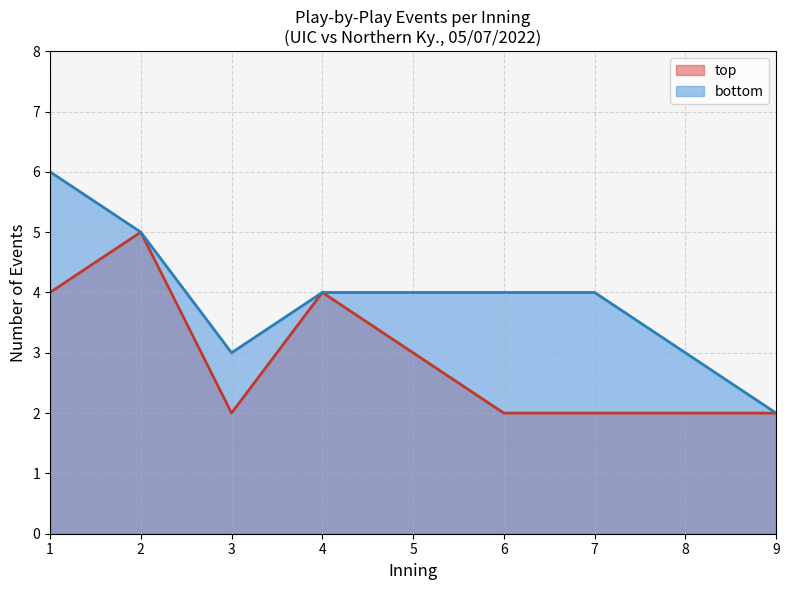

True or false: bottom and top cross at least once.

False